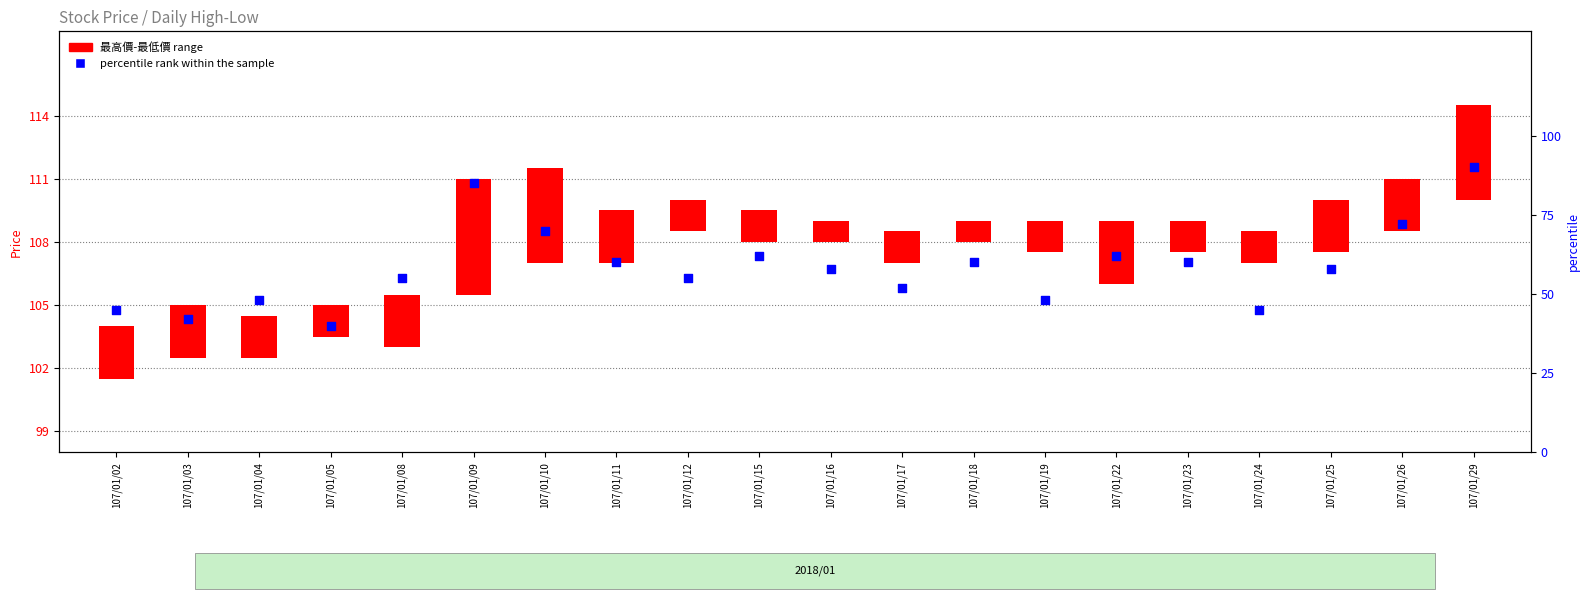

Between 107/01/24 and 107/01/23, which is larger?

107/01/23